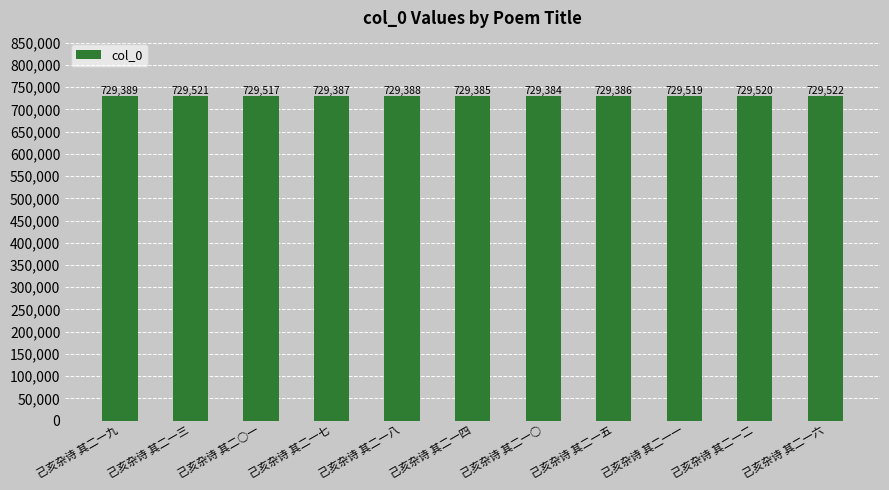

Are the bars horizontal?

No